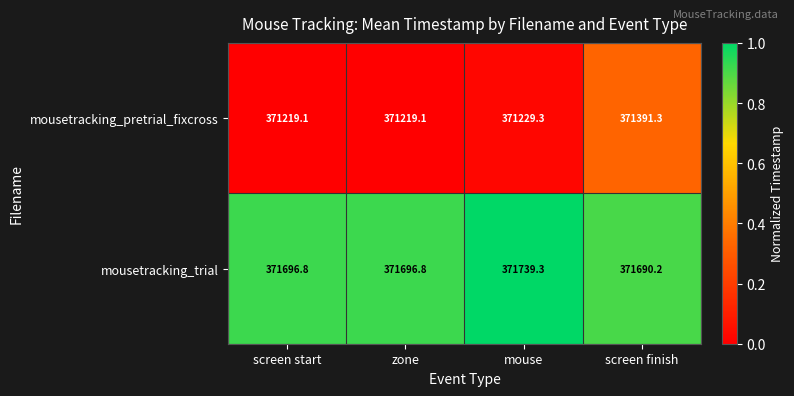

What is the sum of all mousetracking_pretrial_fixcross values?

1485058.8